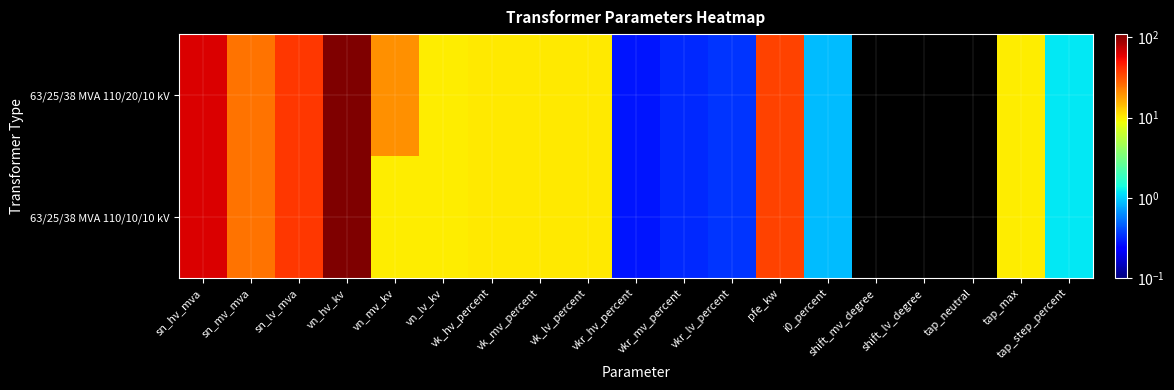

Which has a higher value, shift_mv_degree or tap_max?

tap_max